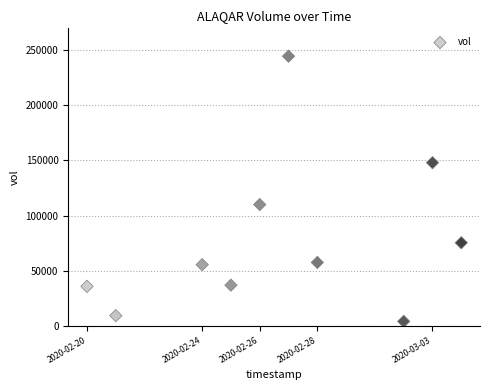

What is the range of X values (max minus min)?

1123200